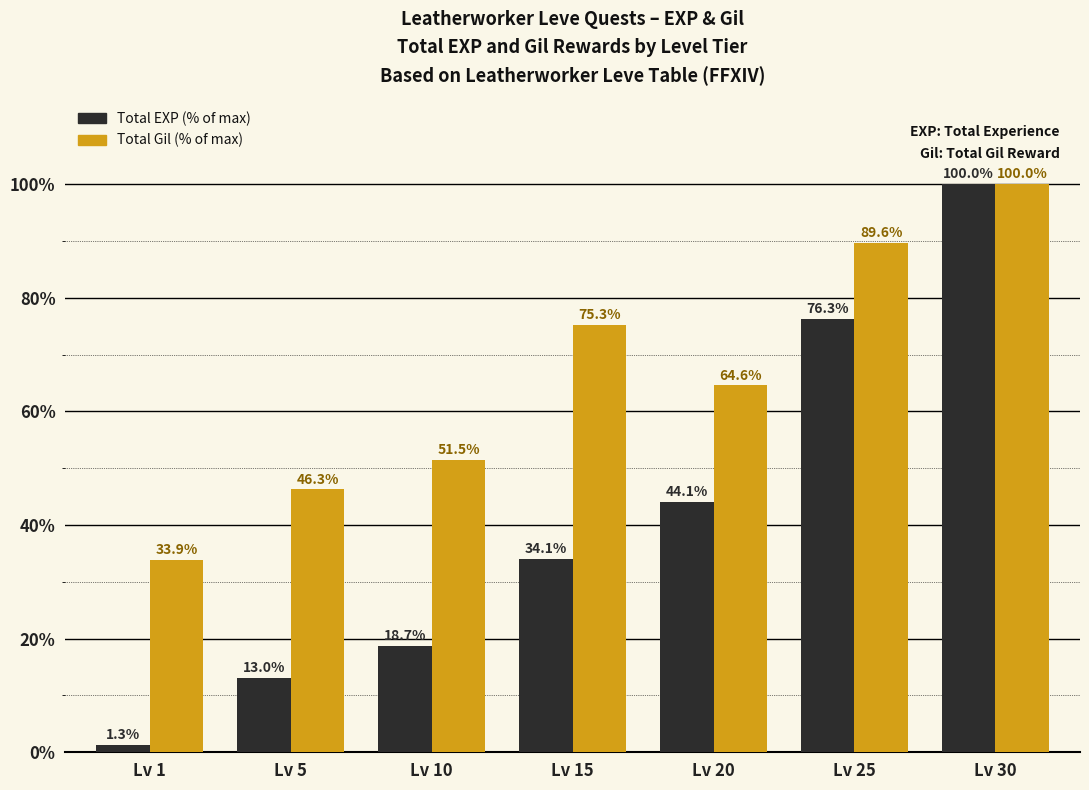

At which category does the chart reach its minimum across all series?

Lv 1